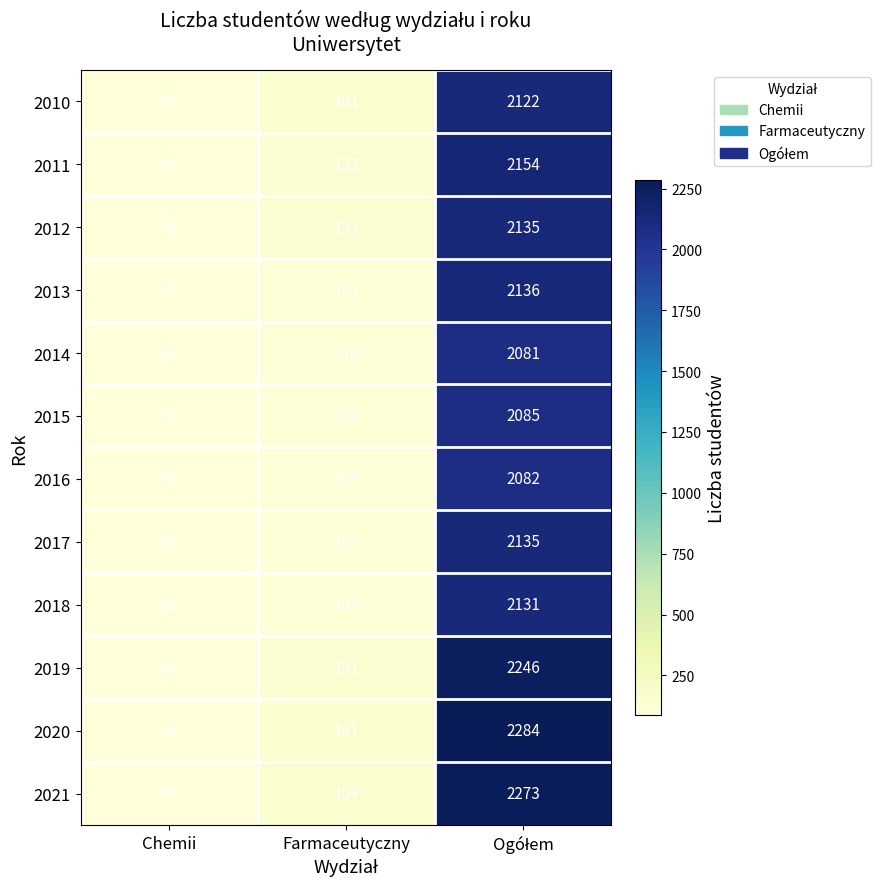

At which category does the chart reach its minimum across all series?

Chemii